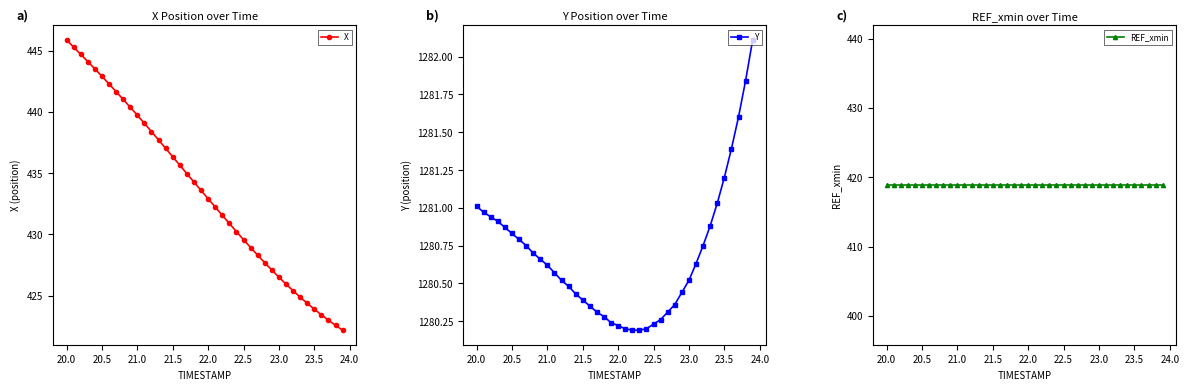

How many data points in X are less than 433?

20